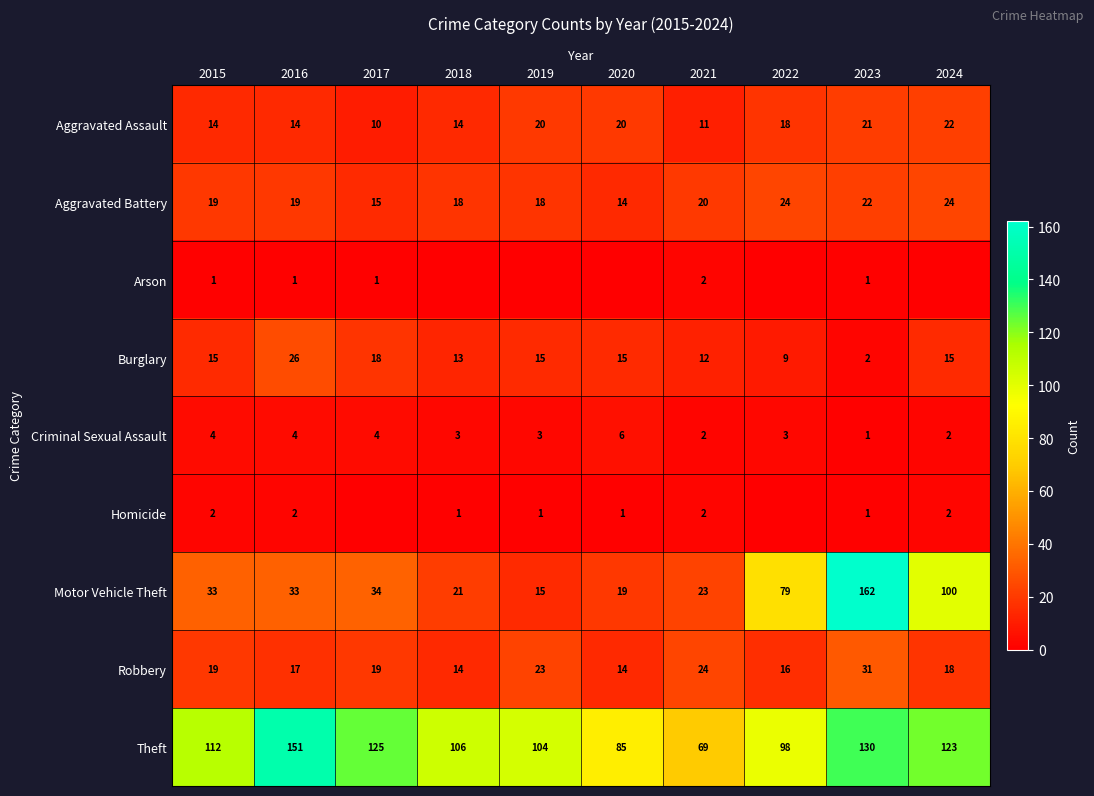

What is the maximum value shown in the chart?

162